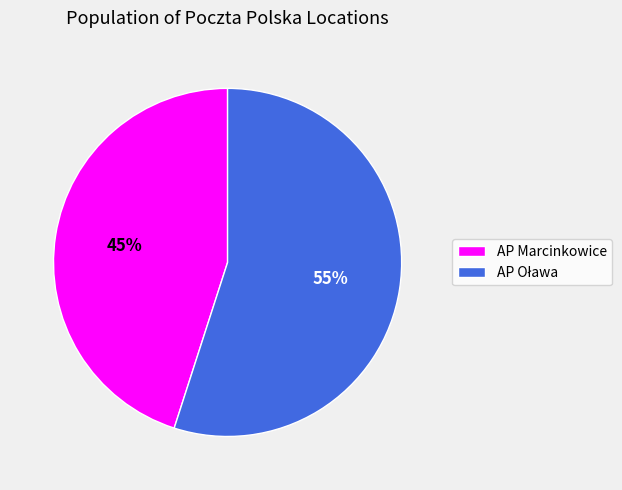

To the nearest percent, what is the average slice percentage?

50%